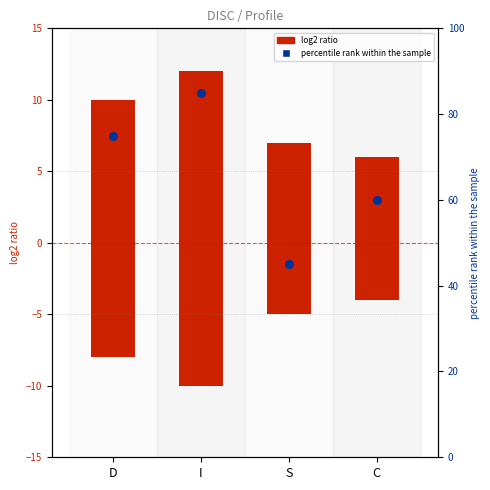

What is the change in value from I to C?

-25